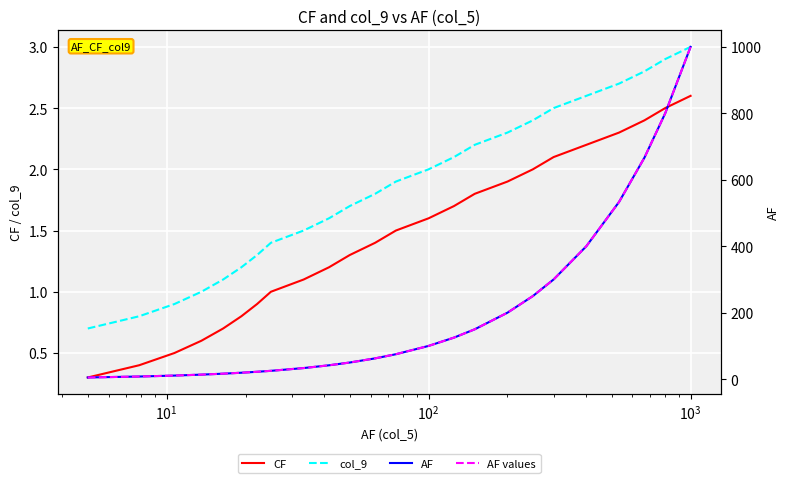

Does the chart display data point markers on the line(s)?

No